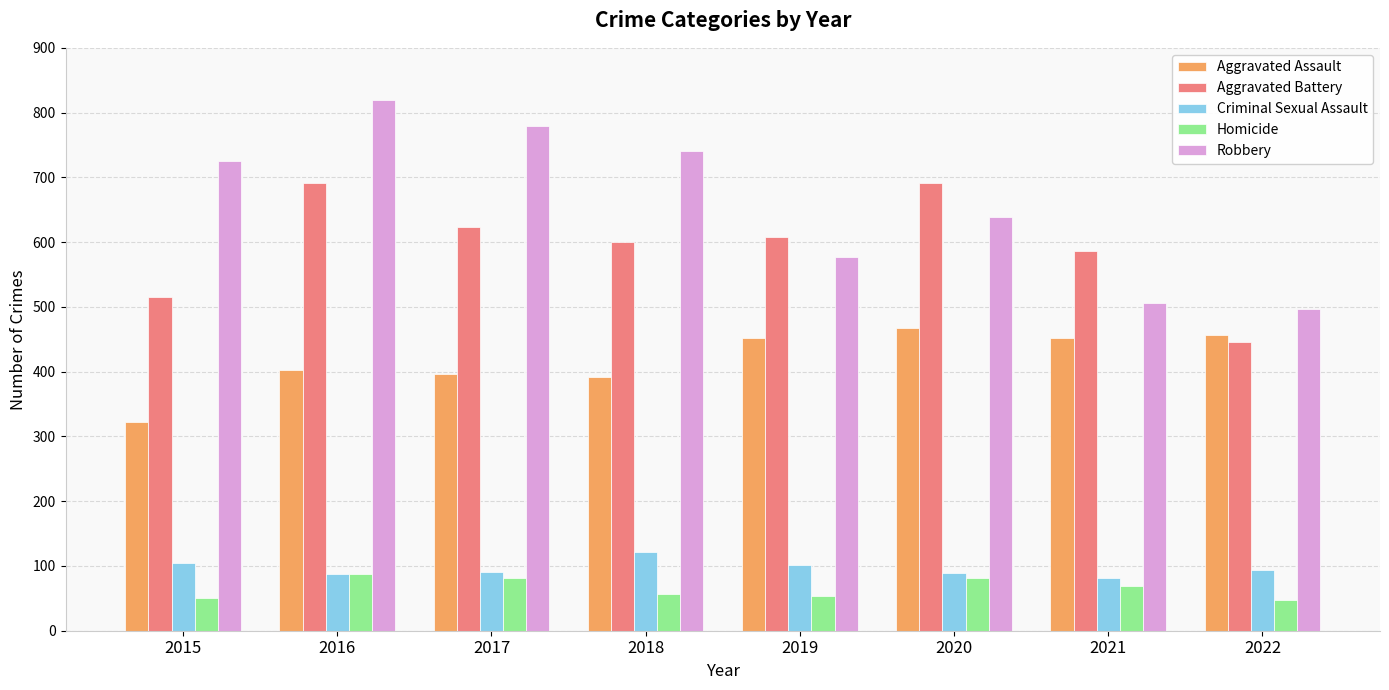

What is the value of the Aggravated Assault bar at the 6th from the left?

468